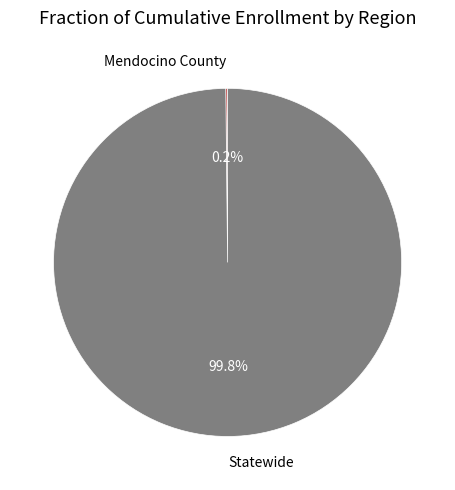

To the nearest percent, what is the average slice percentage?

50%